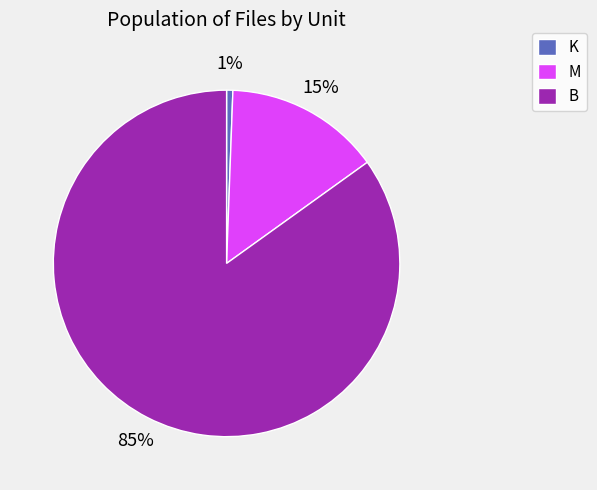

To the nearest percent, what percentage of the pie is K?

1%